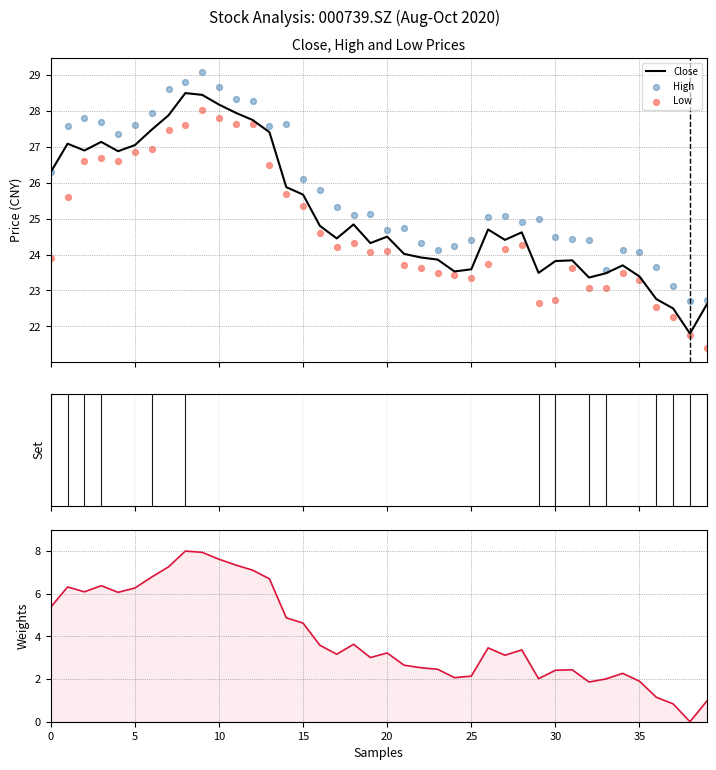

At how many categories does at least one series exceed 22?

40